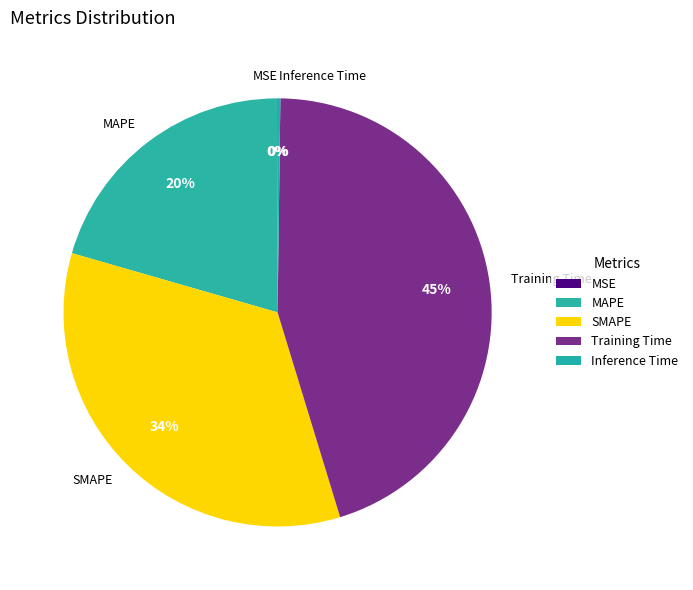

Is there a majority slice in this chart?

No